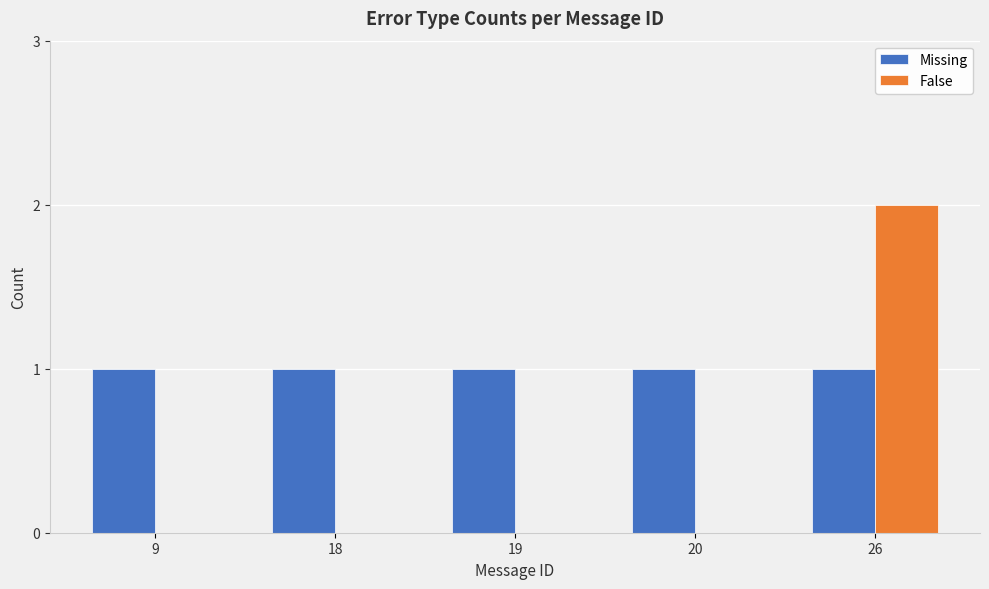

At which category does the chart reach its peak across all series?

26